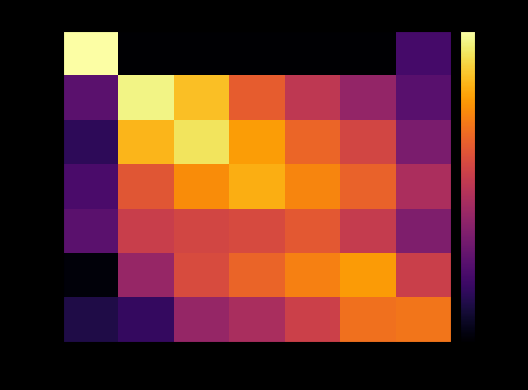

Which series has the largest total across all categories?

1024